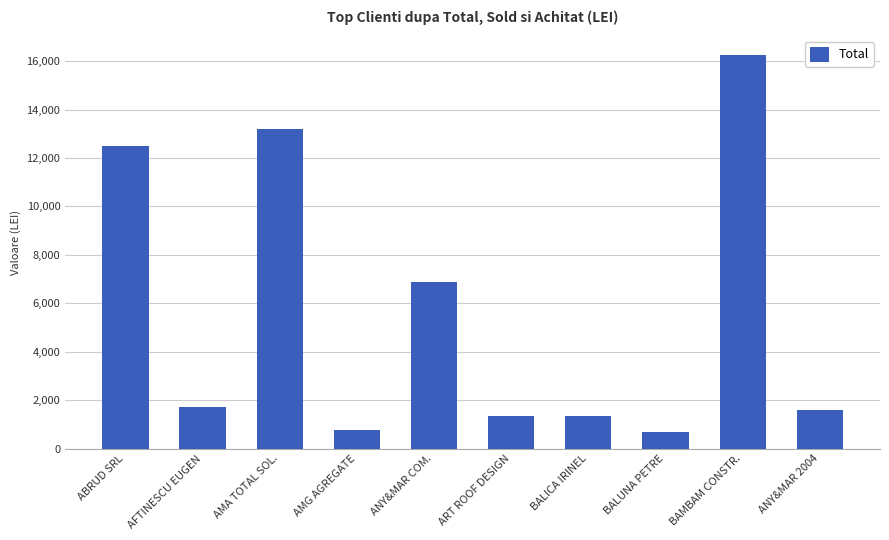

What is the label of the 5th bar from the left?

ANY&MAR COM.